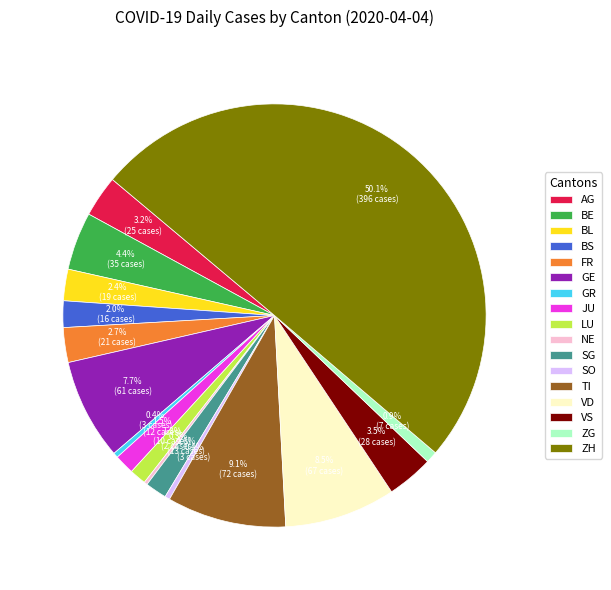

Which slice is the largest?

ZH